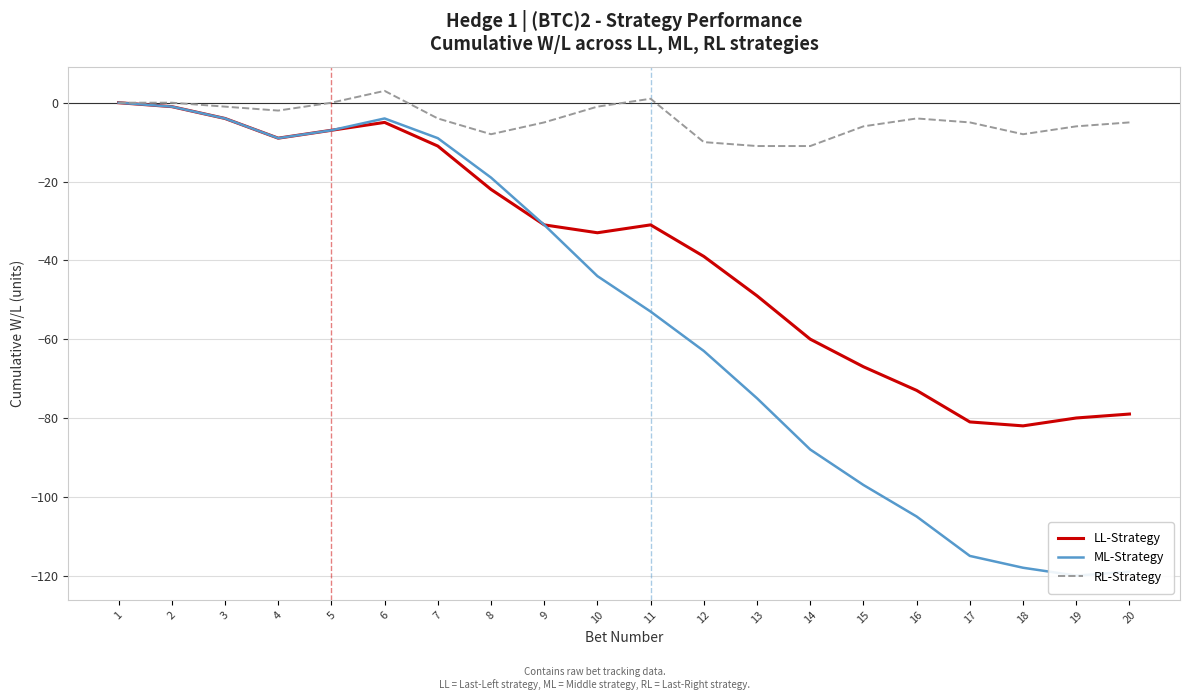

What is the difference between the ML-Strategy values at 12 and 17?

52